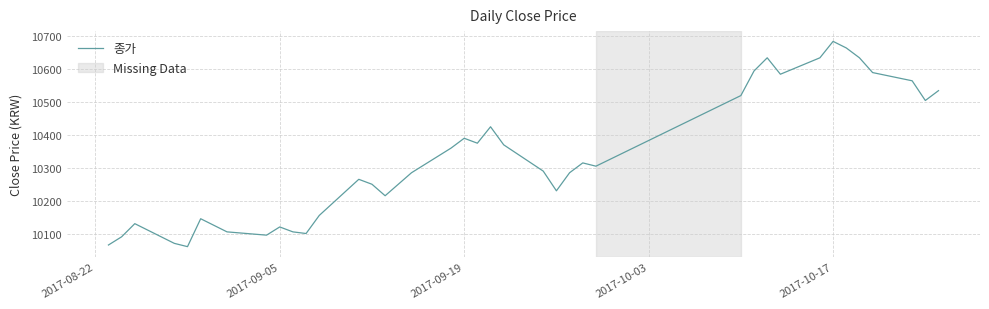

What is the difference between the maximum and minimum values?

625